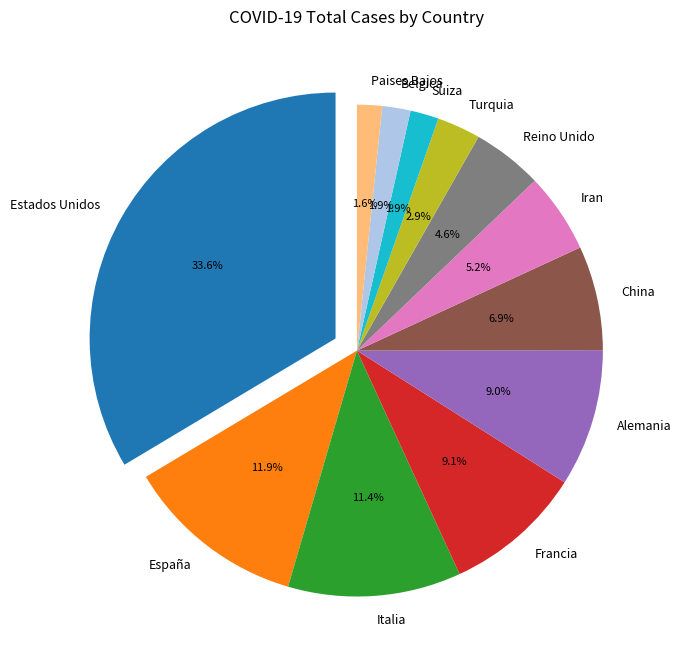

The Estados Unidos slice represents 25% of the pie. True or false?

False